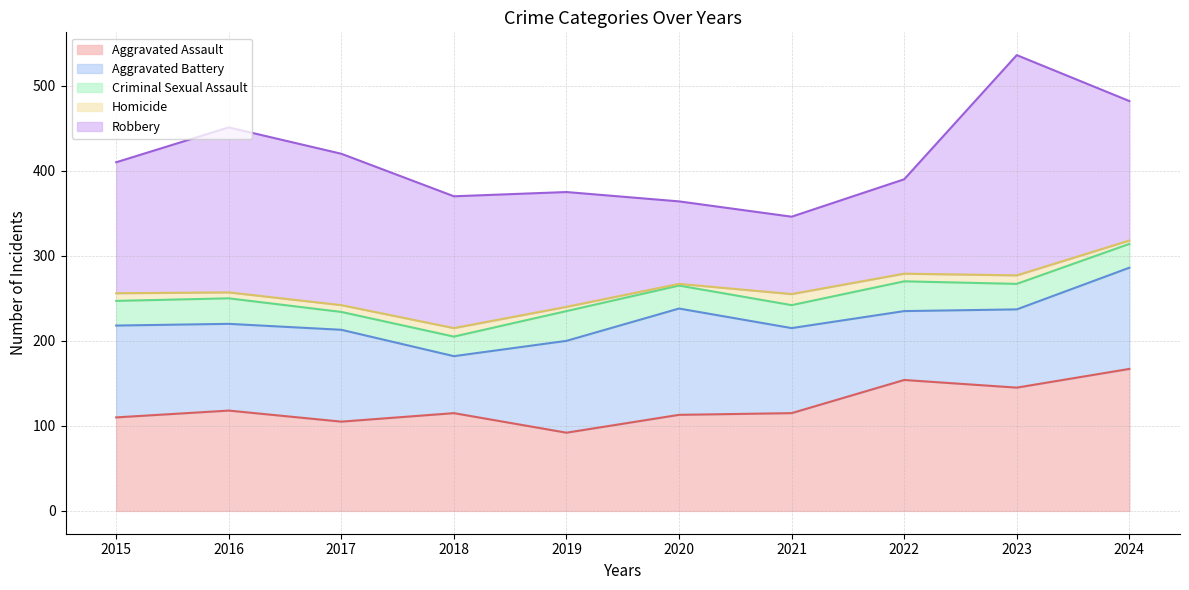

How many data points in Criminal Sexual Assault - line are less than 250?

5